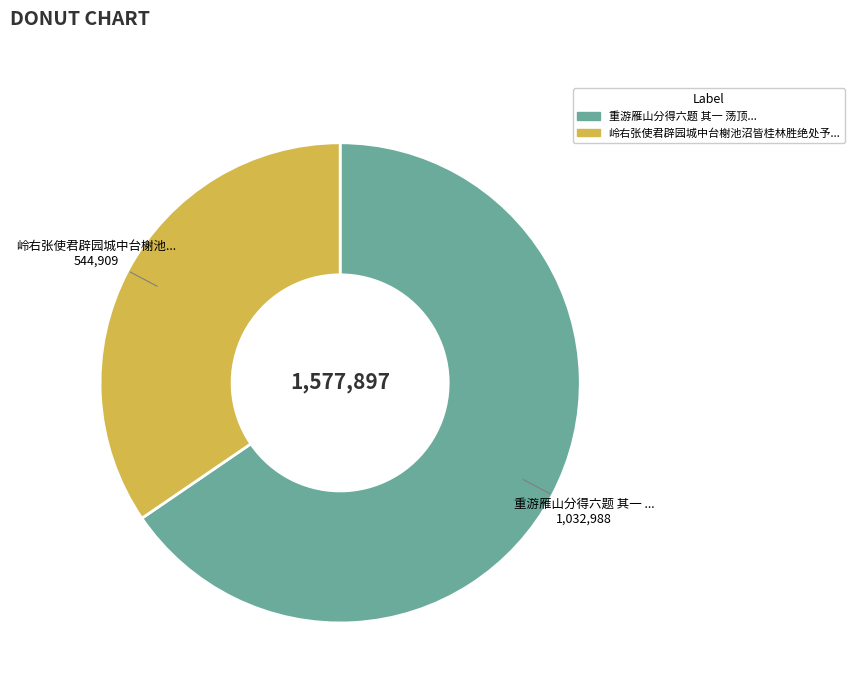

Is there any slice that represents more than half of the pie?

Yes